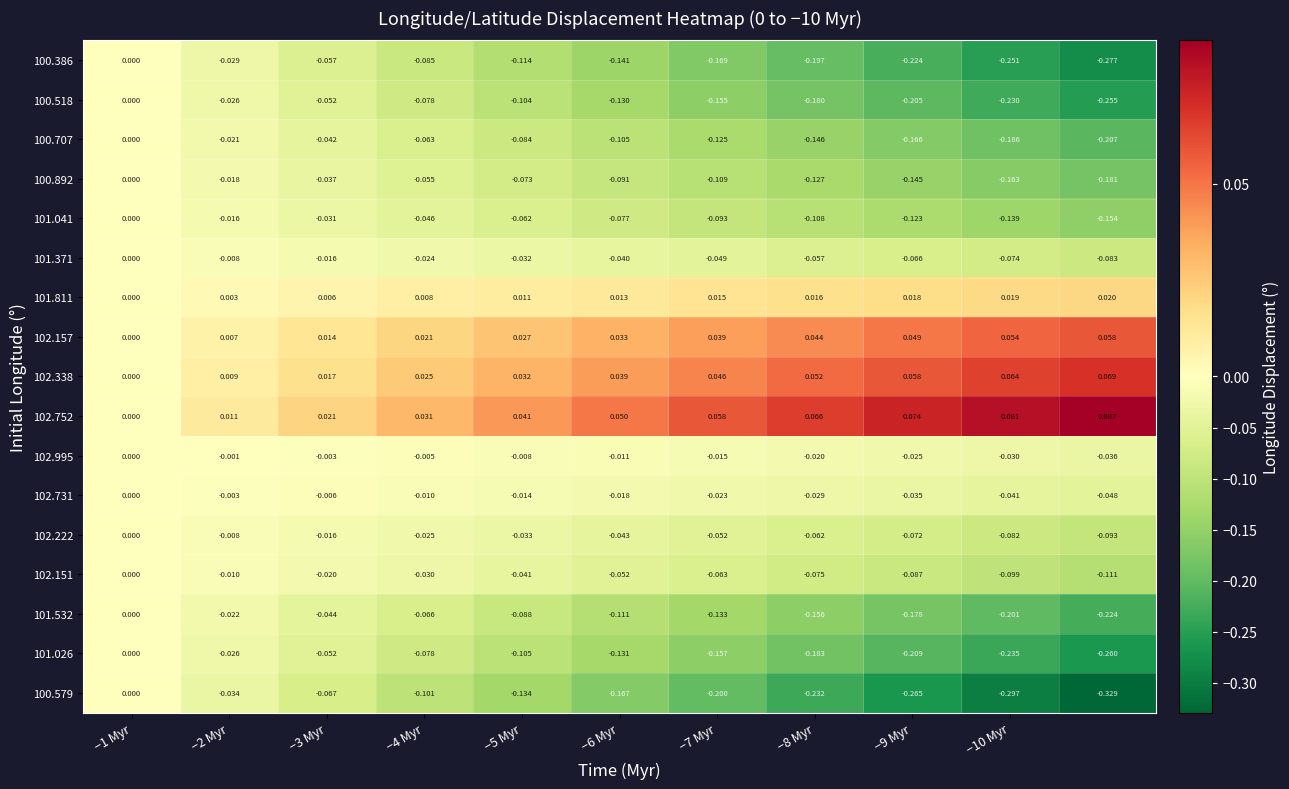

Reading right to left, list all the values displayed in this chart.

100.386: -0.3	-0.3	-0.2	-0.2	-0.2	-0.1	-0.1	-0.1	-0.1	-0.0	0.0
100.518: -0.3	-0.2	-0.2	-0.2	-0.2	-0.1	-0.1	-0.1	-0.1	-0.0	0.0
100.707: -0.2	-0.2	-0.2	-0.1	-0.1	-0.1	-0.1	-0.1	-0.0	-0.0	0.0
100.892: -0.2	-0.2	-0.1	-0.1	-0.1	-0.1	-0.1	-0.1	-0.0	-0.0	0.0
101.041: -0.2	-0.1	-0.1	-0.1	-0.1	-0.1	-0.1	-0.0	-0.0	-0.0	0.0
101.371: -0.1	-0.1	-0.1	-0.1	-0.0	-0.0	-0.0	-0.0	-0.0	-0.0	0.0
101.811: 0.0	0.0	0.0	0.0	0.0	0.0	0.0	0.0	0.0	0.0	0.0
102.157: 0.1	0.1	0.0	0.0	0.0	0.0	0.0	0.0	0.0	0.0	0.0
102.338: 0.1	0.1	0.1	0.1	0.0	0.0	0.0	0.0	0.0	0.0	0.0
102.752: 0.1	0.1	0.1	0.1	0.1	0.1	0.0	0.0	0.0	0.0	0.0
102.995: -0.0	-0.0	-0.0	-0.0	-0.0	-0.0	-0.0	-0.0	-0.0	-0.0	0.0
102.731: -0.0	-0.0	-0.0	-0.0	-0.0	-0.0	-0.0	-0.0	-0.0	-0.0	0.0
102.222: -0.1	-0.1	-0.1	-0.1	-0.1	-0.0	-0.0	-0.0	-0.0	-0.0	0.0
102.151: -0.1	-0.1	-0.1	-0.1	-0.1	-0.1	-0.0	-0.0	-0.0	-0.0	0.0
101.532: -0.2	-0.2	-0.2	-0.2	-0.1	-0.1	-0.1	-0.1	-0.0	-0.0	0.0
101.026: -0.3	-0.2	-0.2	-0.2	-0.2	-0.1	-0.1	-0.1	-0.1	-0.0	0.0
100.579: -0.3	-0.3	-0.3	-0.2	-0.2	-0.2	-0.1	-0.1	-0.1	-0.0	0.0